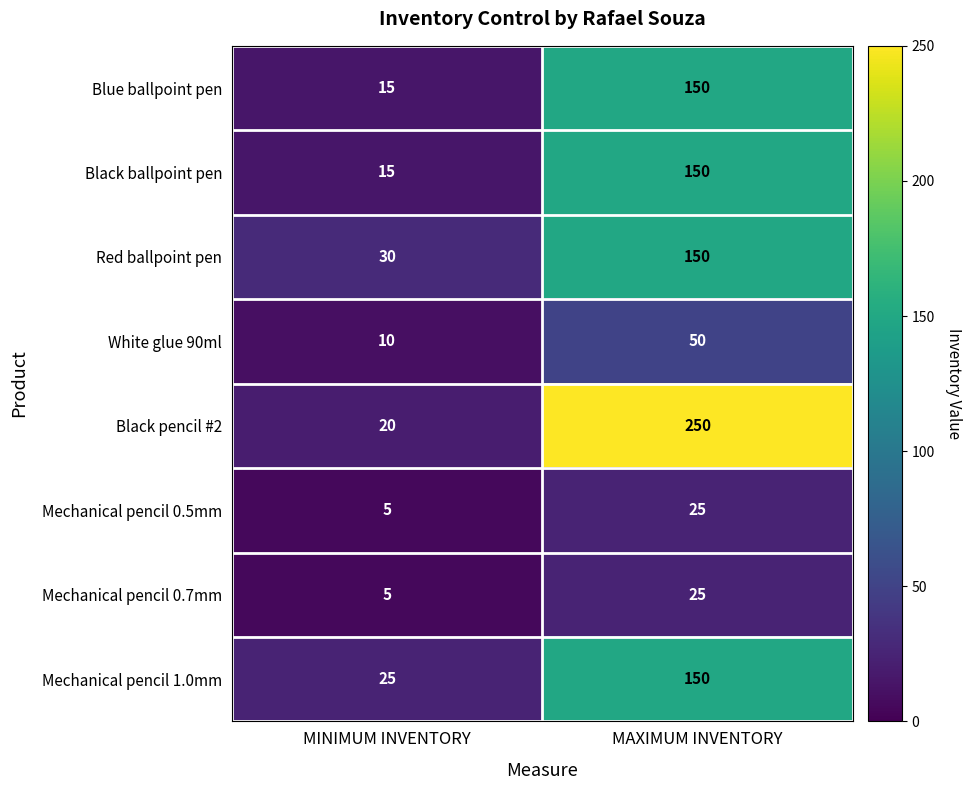

Which series has the largest total across all categories?

Black pencil #2